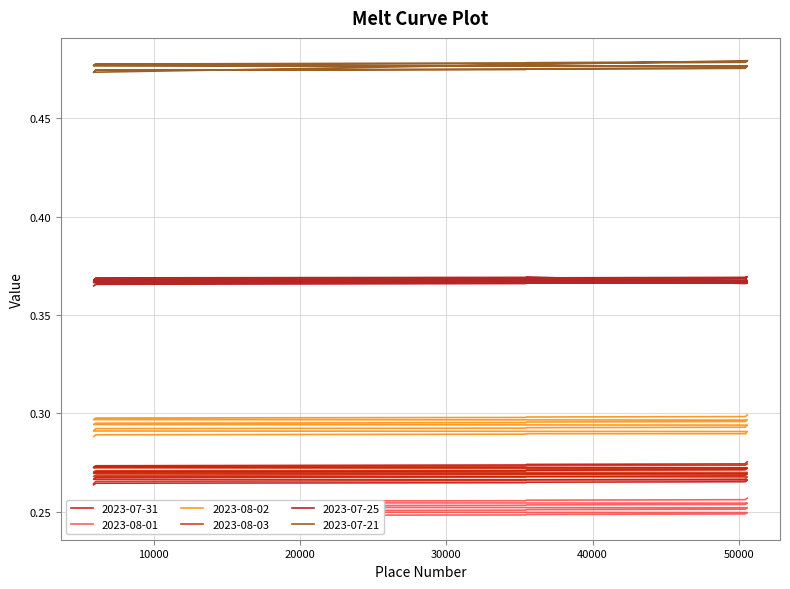

What is the minimum value for 2023-08-02?

0.3